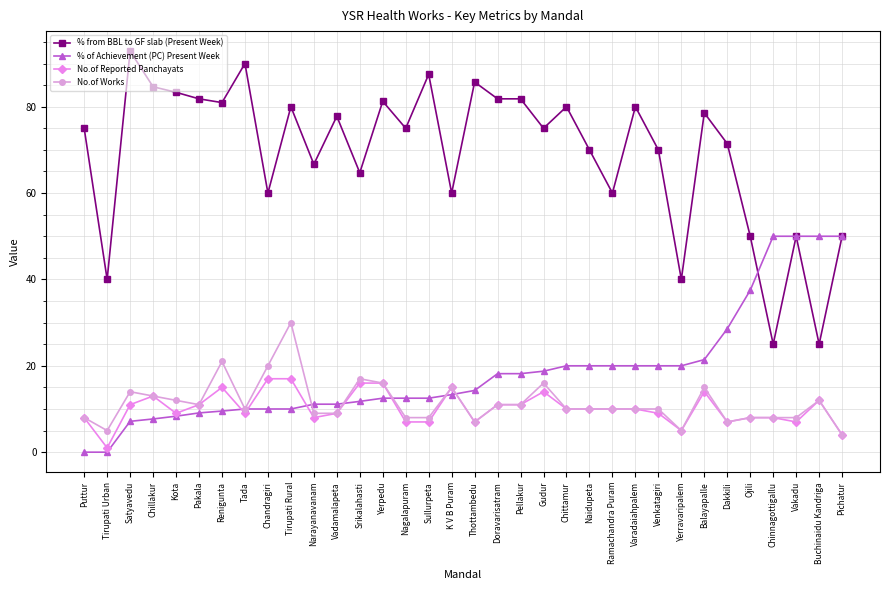

Which category has the highest value across all series?

Satyavedu